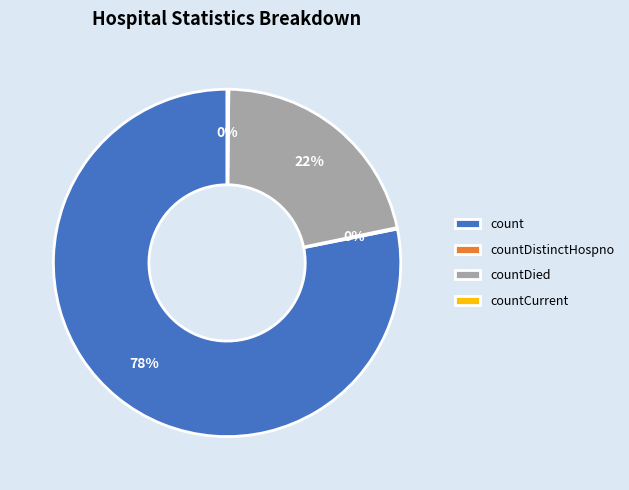

To the nearest percent, what is the average slice percentage?

25%